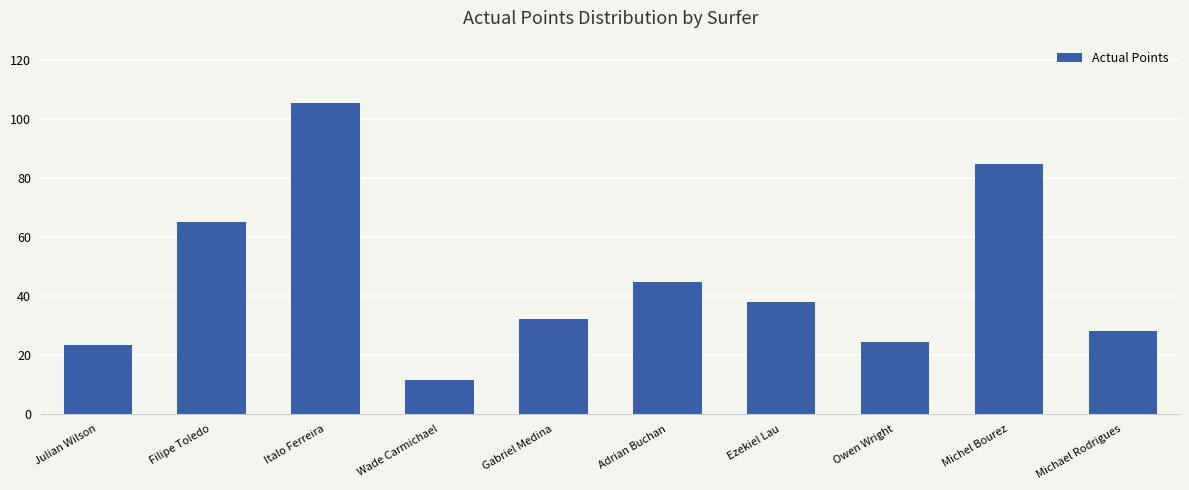

Rank the categories by value from lowest to highest.

Wade Carmichael, Julian Wilson, Owen Wright, Michael Rodrigues, Gabriel Medina, Ezekiel Lau, Adrian Buchan, Filipe Toledo, Michel Bourez, Italo Ferreira